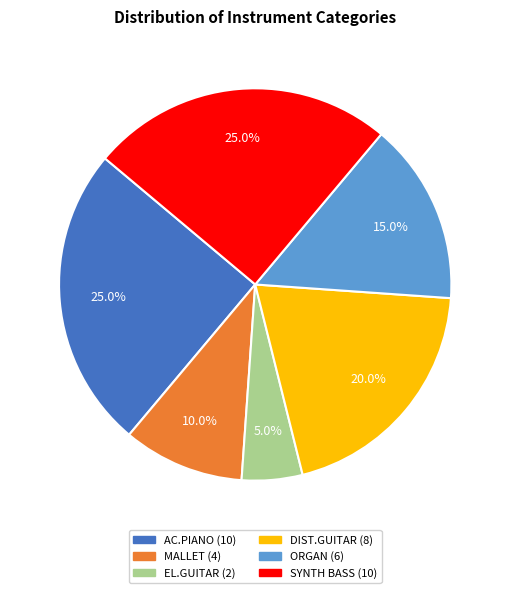

What is the smallest slice in the pie chart?

EL.GUITAR